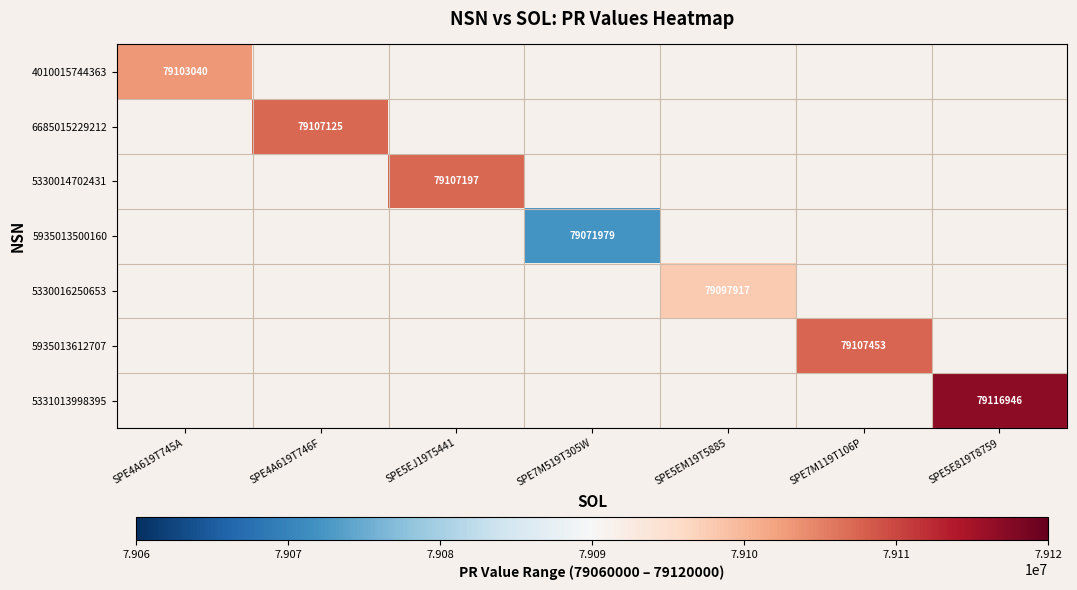

At how many categories does at least one series exceed 79101724?

5